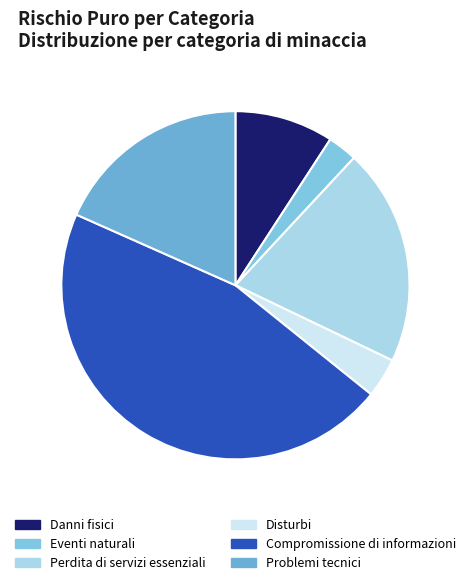

What is the smallest slice in the pie chart?

Eventi naturali